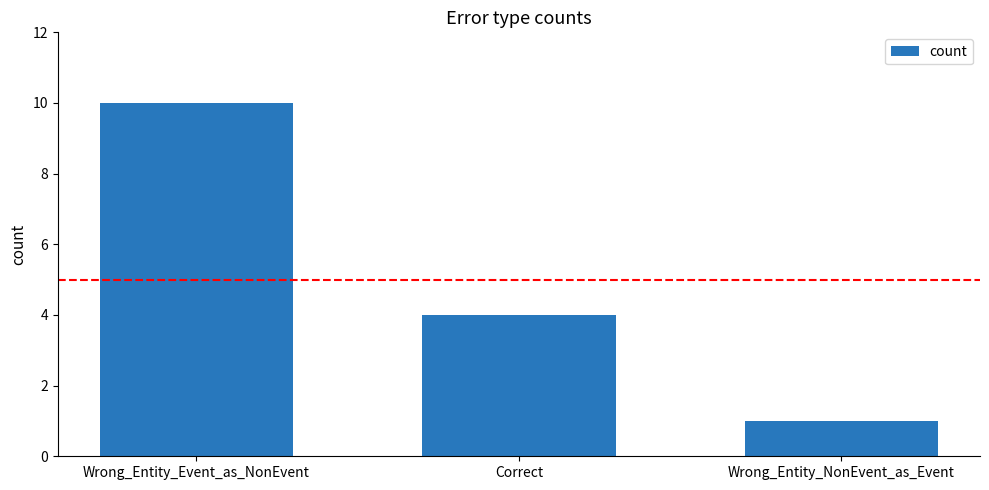

Count the number of data series in this chart.

1